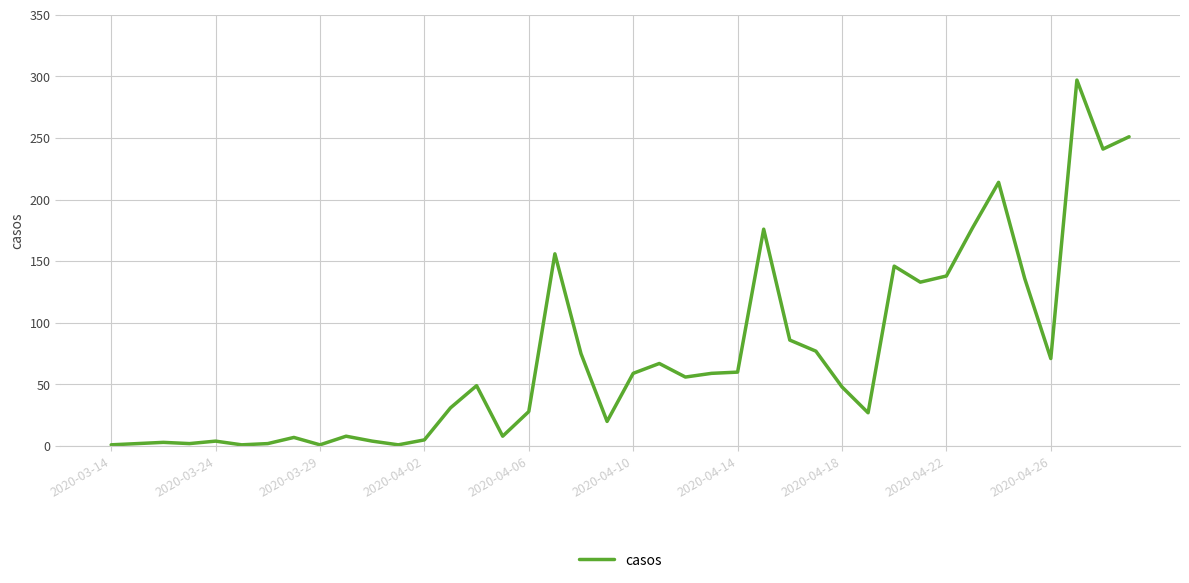

What is the greatest value displayed?

297